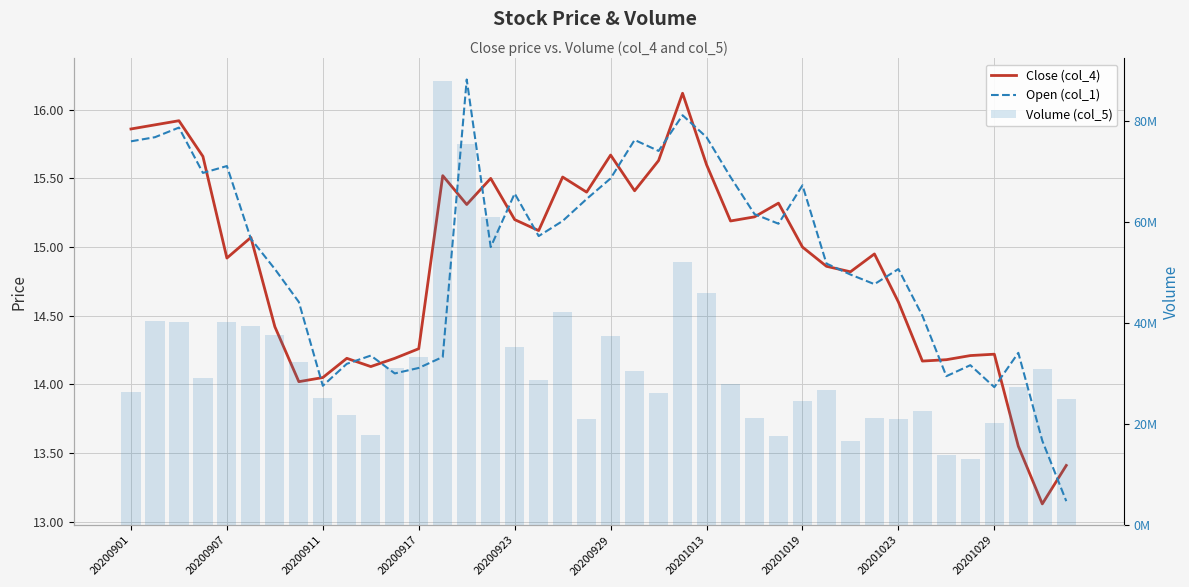

How many series are shown in this chart?

3